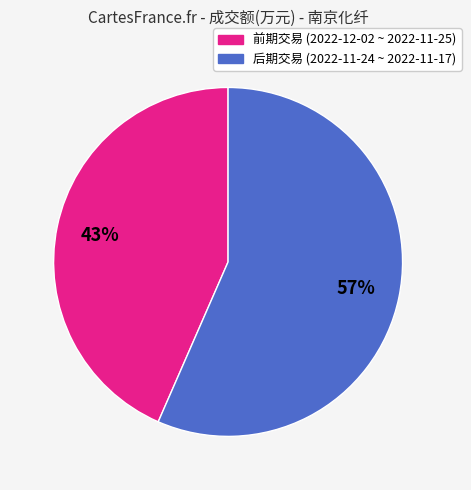

Is there any slice that represents more than half of the pie?

Yes